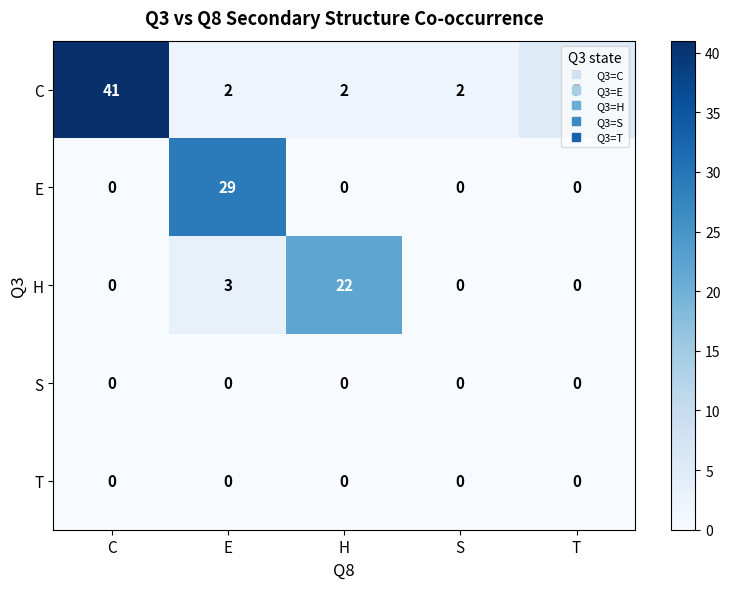

At which label is H closest to 11?

E